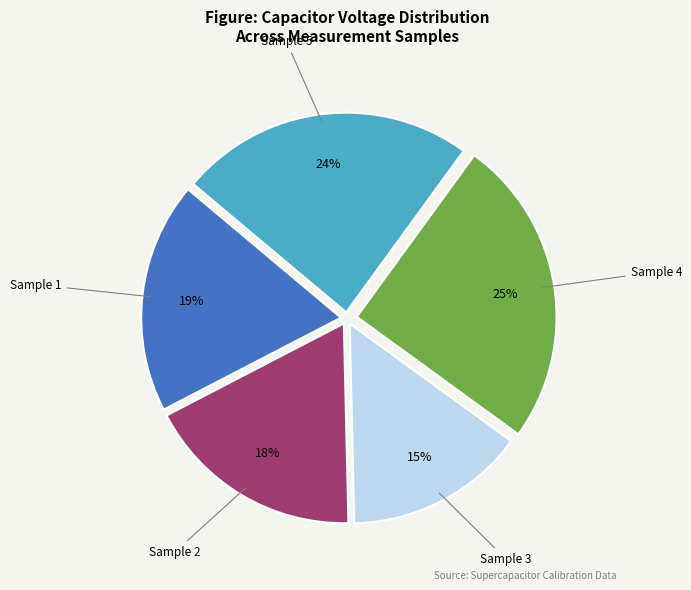

To the nearest percent, what is the difference between the largest and smallest slice percentages?

10%